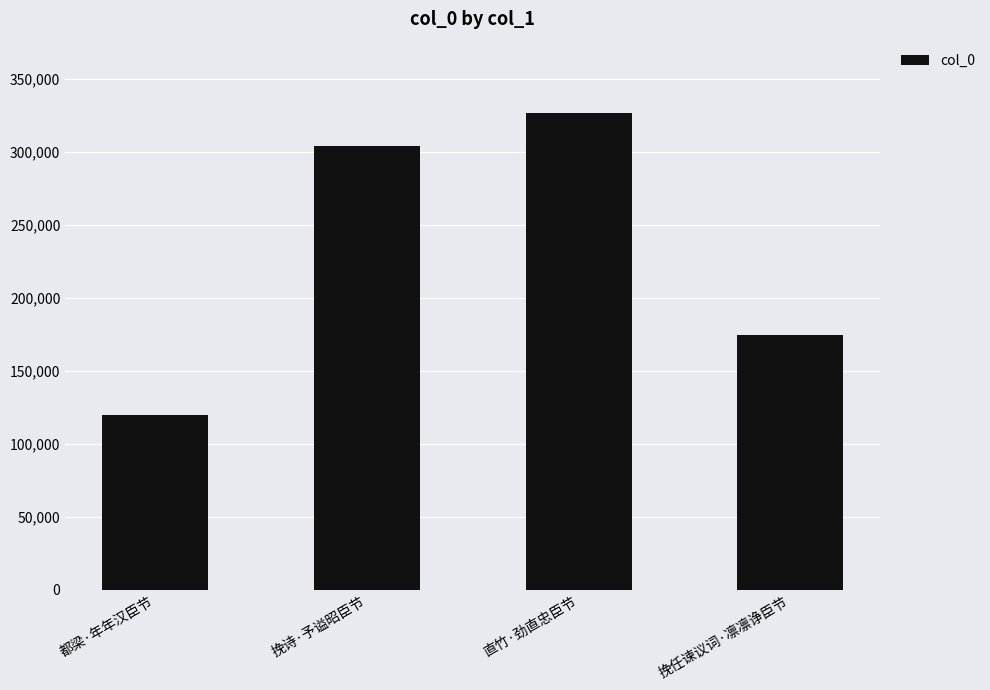

What is the difference between the maximum and minimum values?

206894